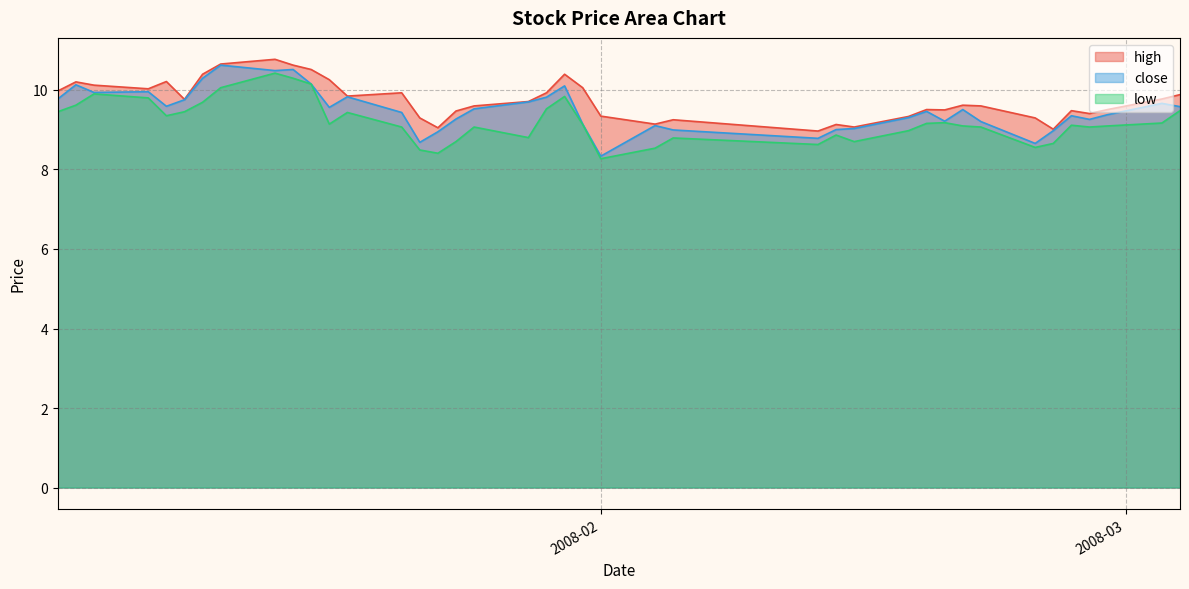

True or false: low has more than 2 points higher than both neighbors.

True